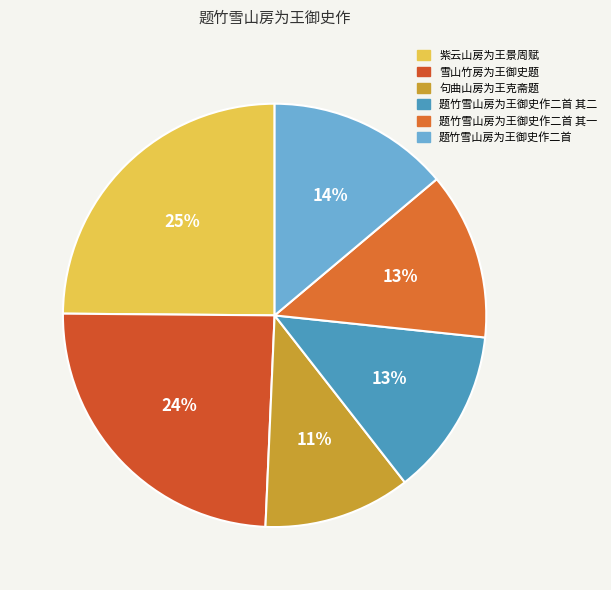

To the nearest percent, what is the combined percentage of 题竹雪山房为王御史作二首 and 雪山竹房为王御史题?

38%